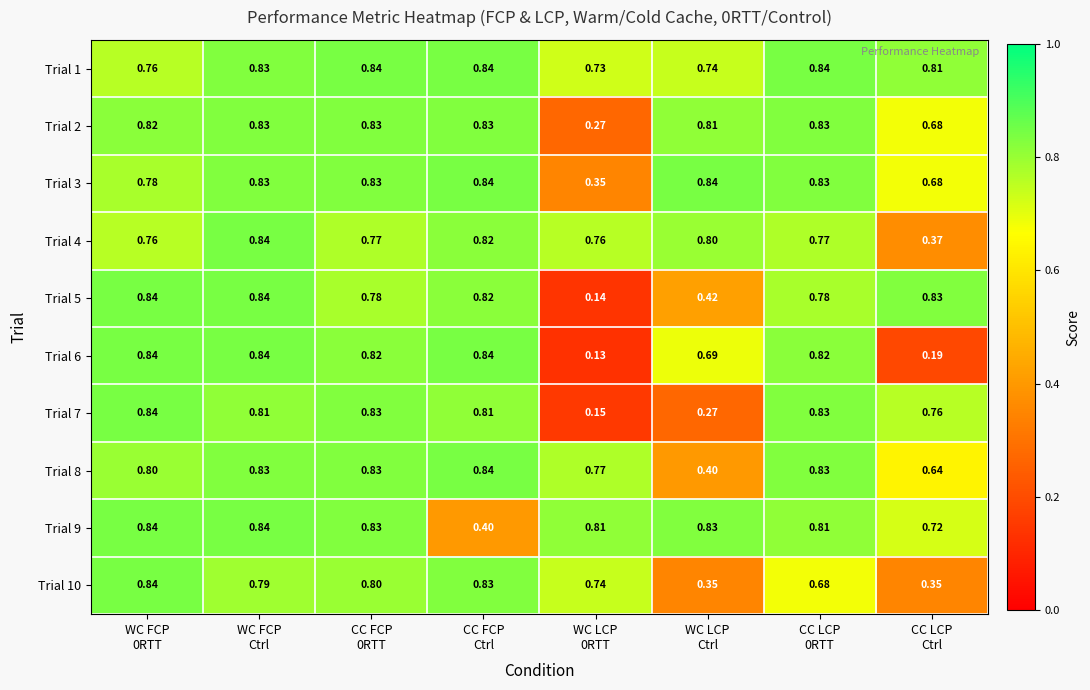

How many data points does each series have?

8